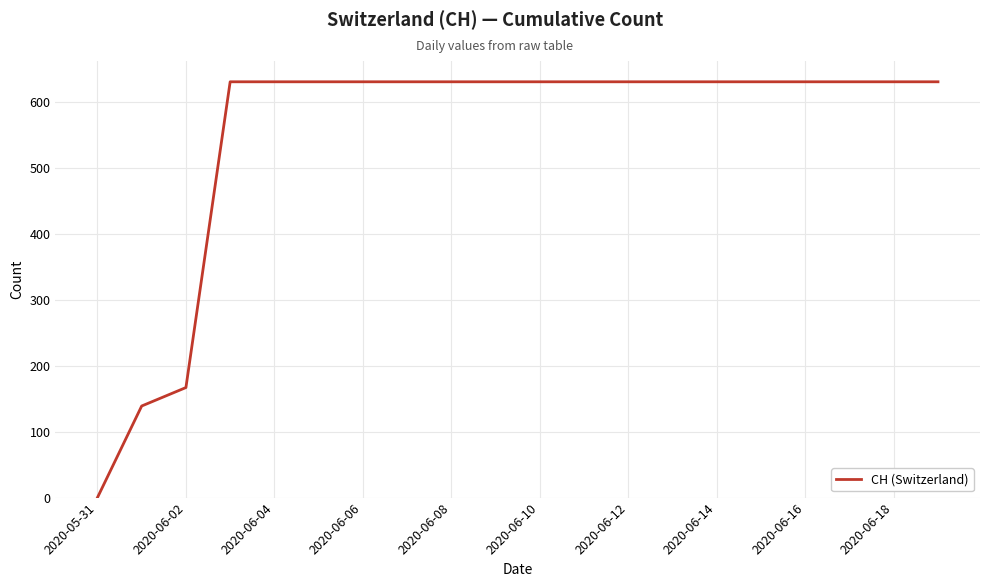

What is the difference between the maximum and minimum values?

631